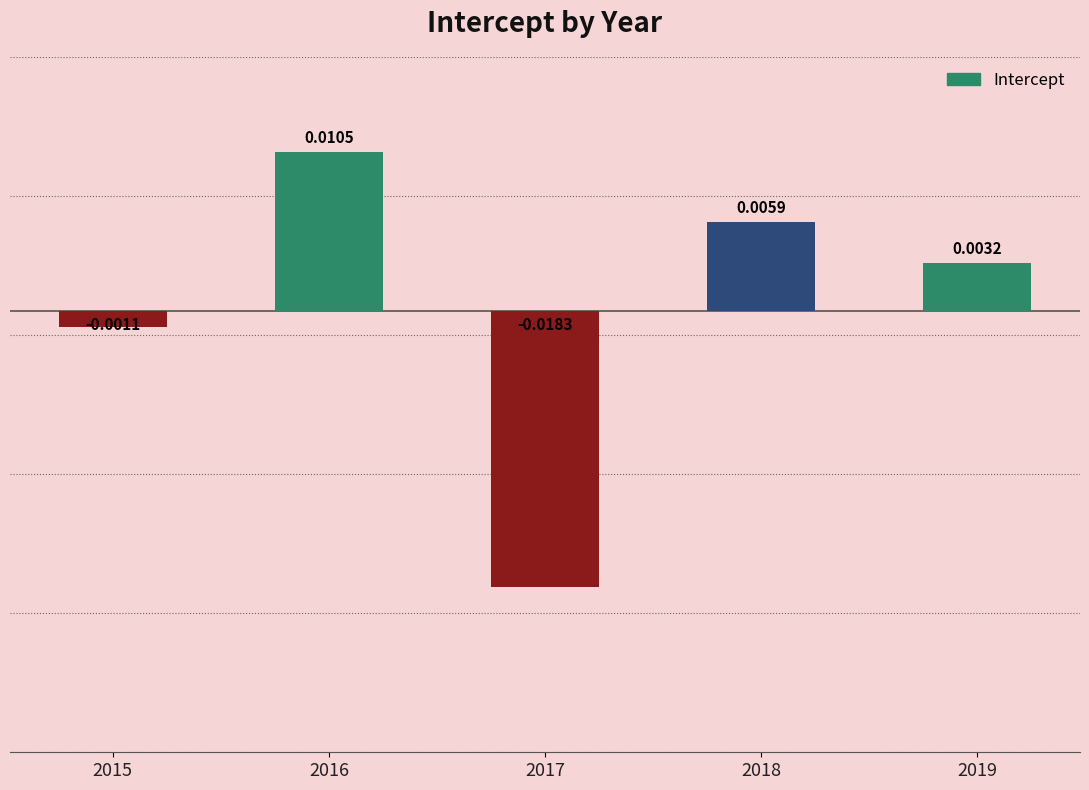

Between 2018 and 2017, which is larger?

2018